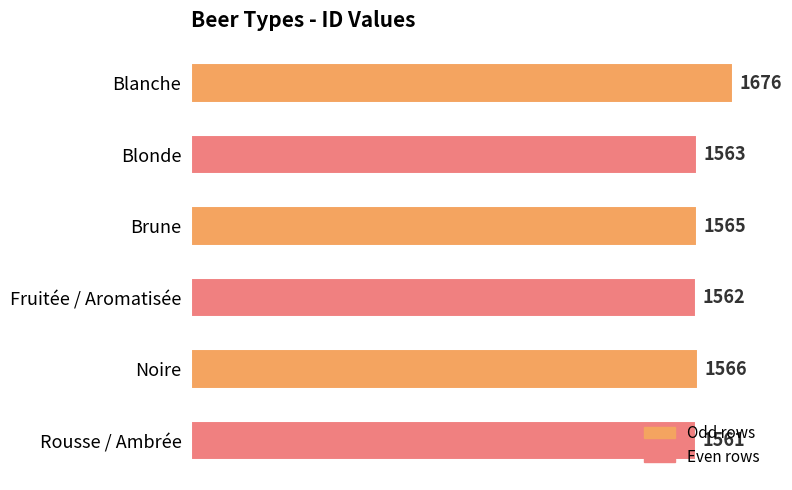

True or false: the data shows 1562 at Fruitée / Aromatisée.

True